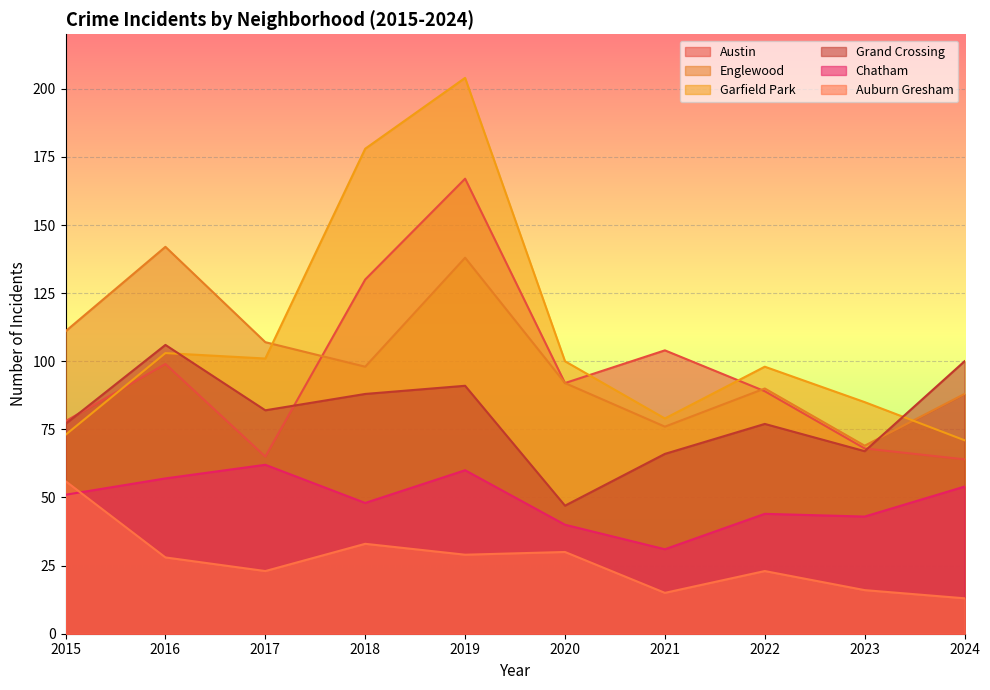

Does the chart display data point markers on the line(s)?

No